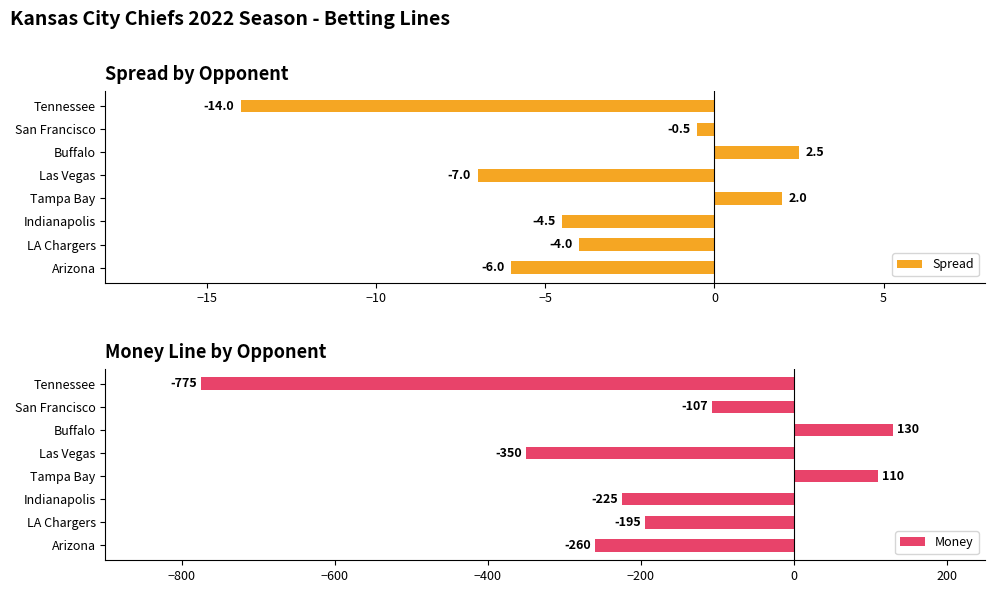

What value does the Spread series have at Buffalo?

2.5